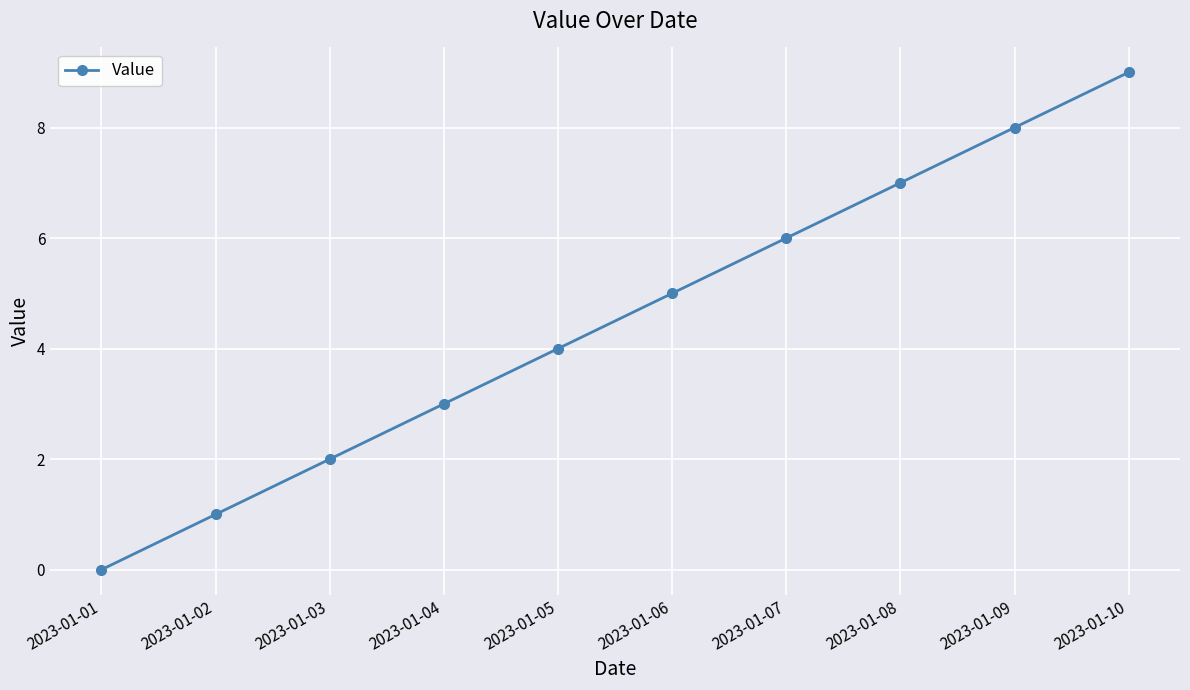

Which category has the lowest value across all series?

2023-01-01